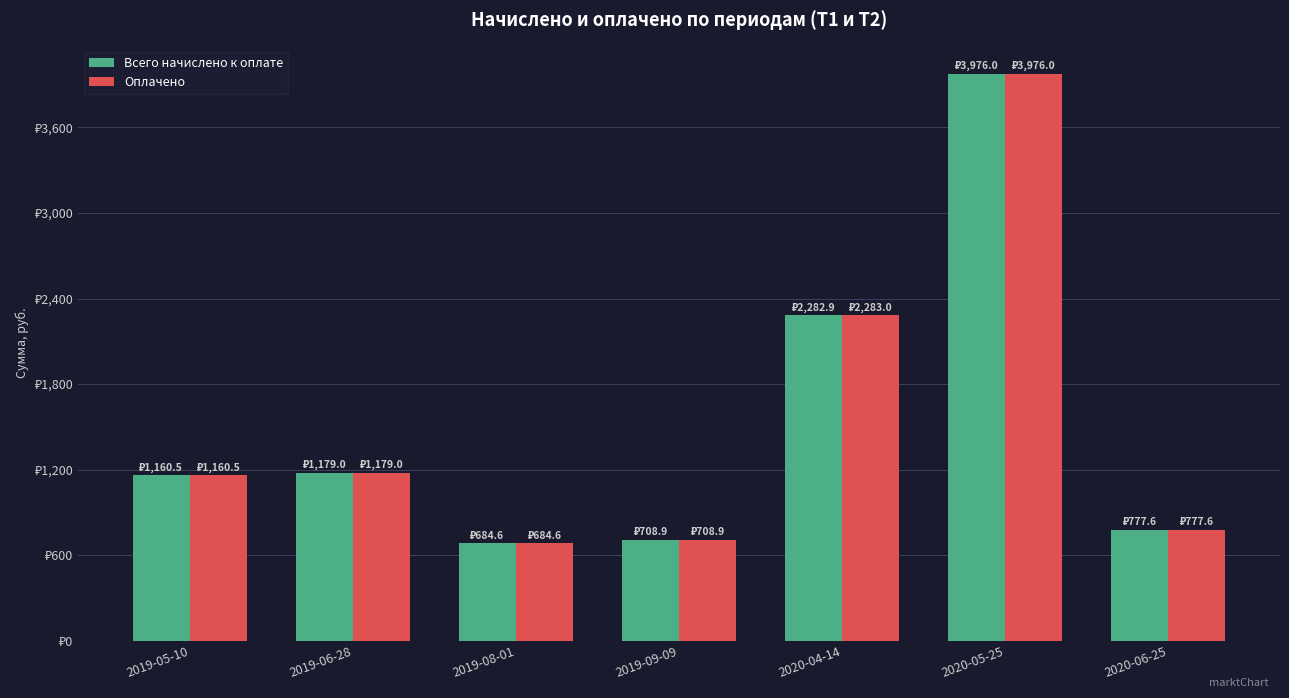

At which label does Всего начислено к оплате reach its peak?

2020-05-25